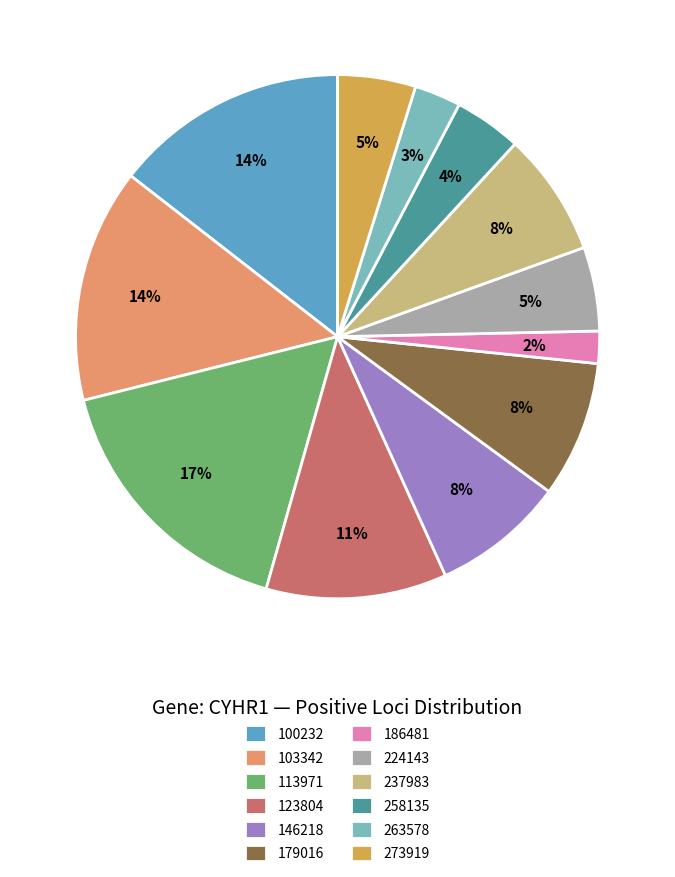

How many segments does this pie chart have?

12